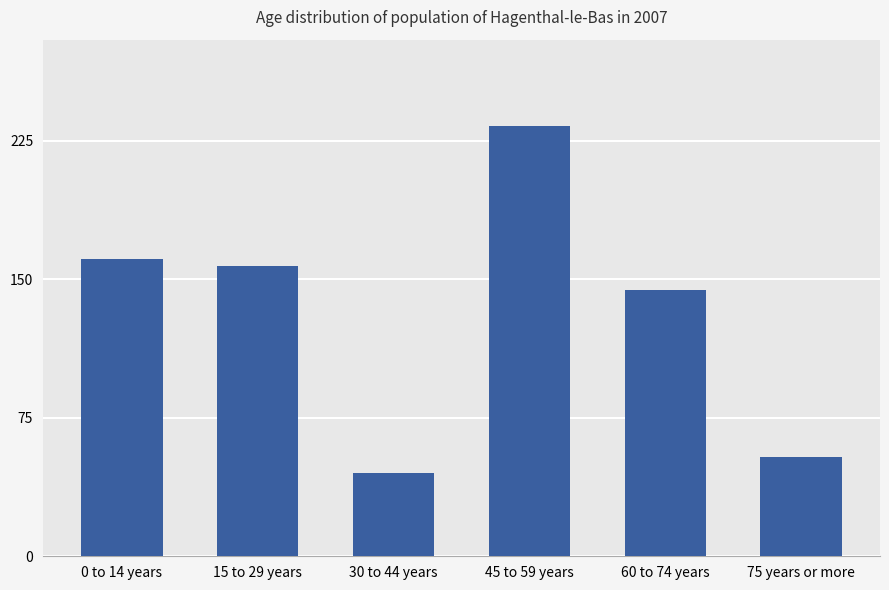

What is the change in value from 0 to 14 years to 60 to 74 years?

-17